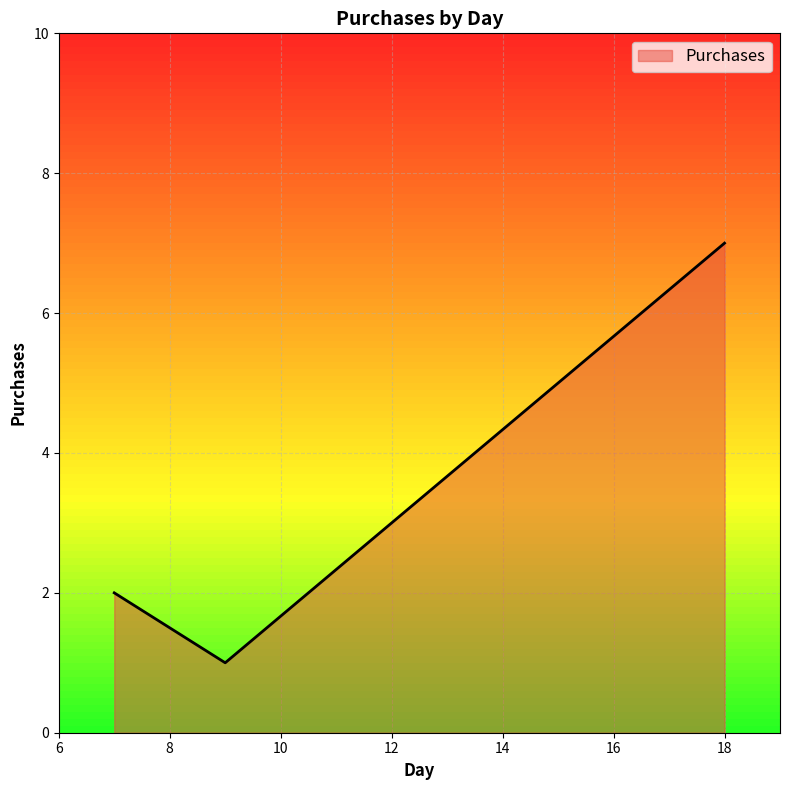

What is the average value?

3